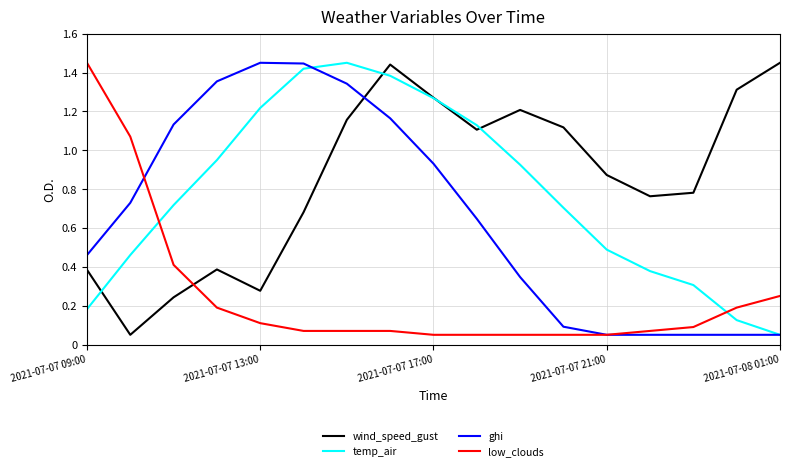

Which series ends up on top after the final intersection of wind_speed_gust and ghi?

wind_speed_gust